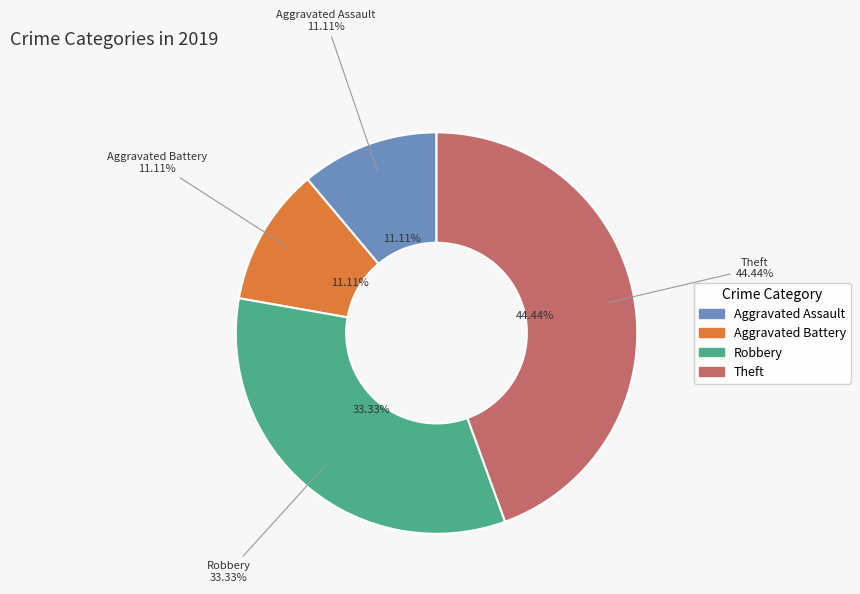

True or false: Robbery accounts for 23% of the total.

False